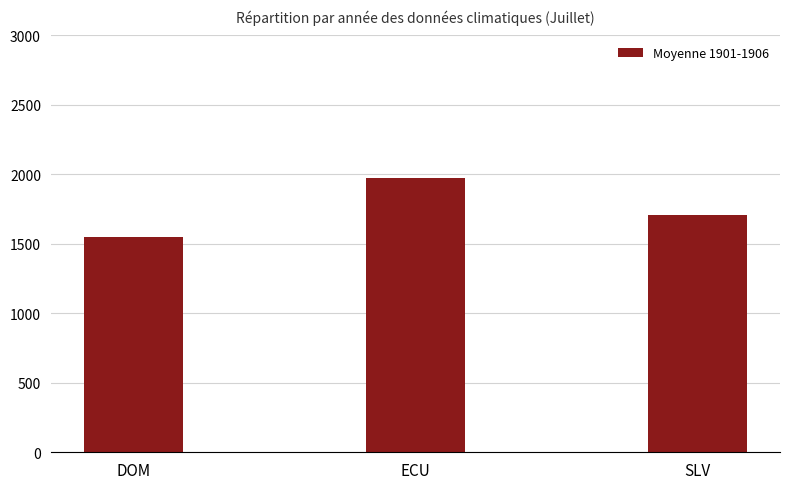

Which has a higher value, SLV or ECU?

ECU